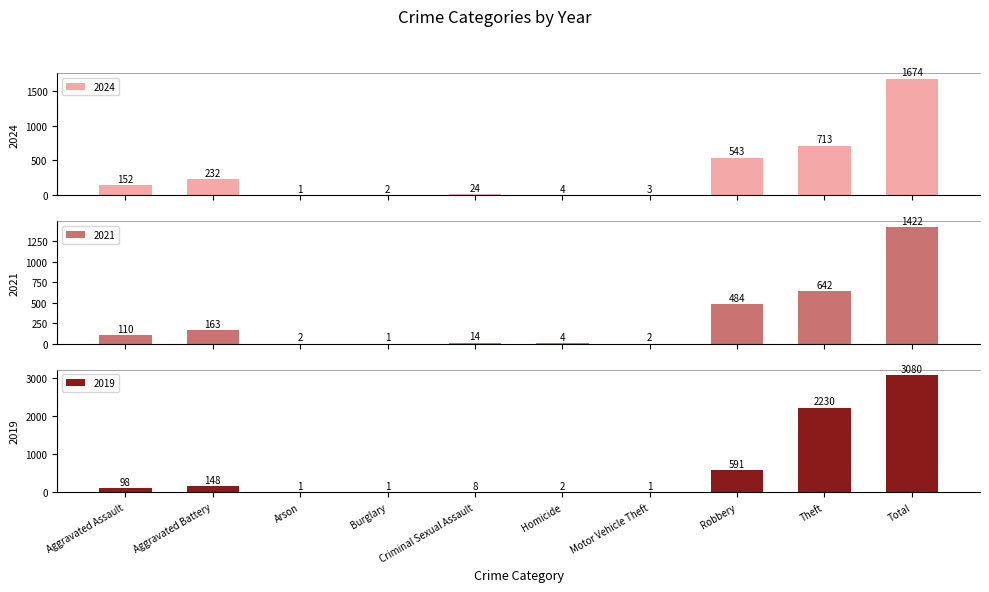

Where is 2024 nearest to the value 837?

Theft